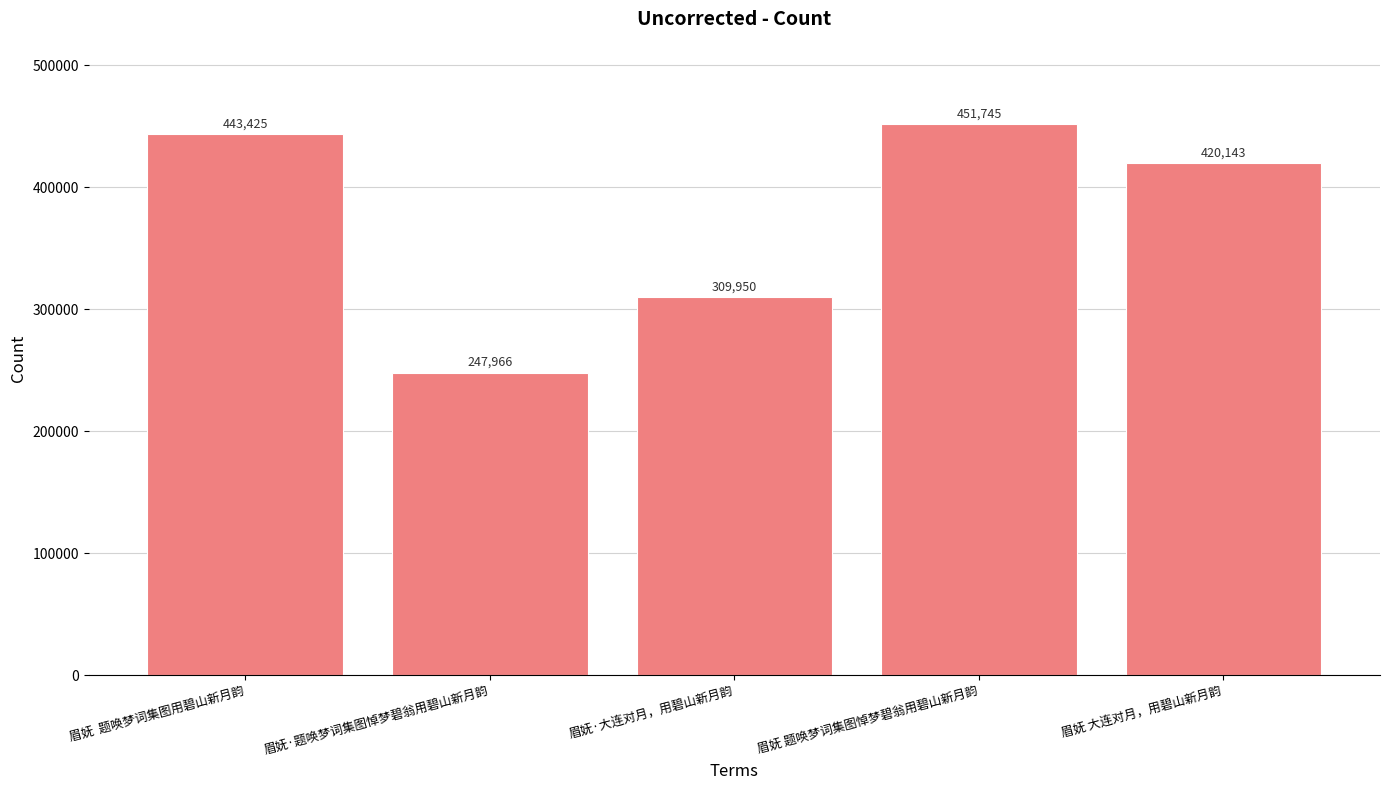

What is the average value?

374646